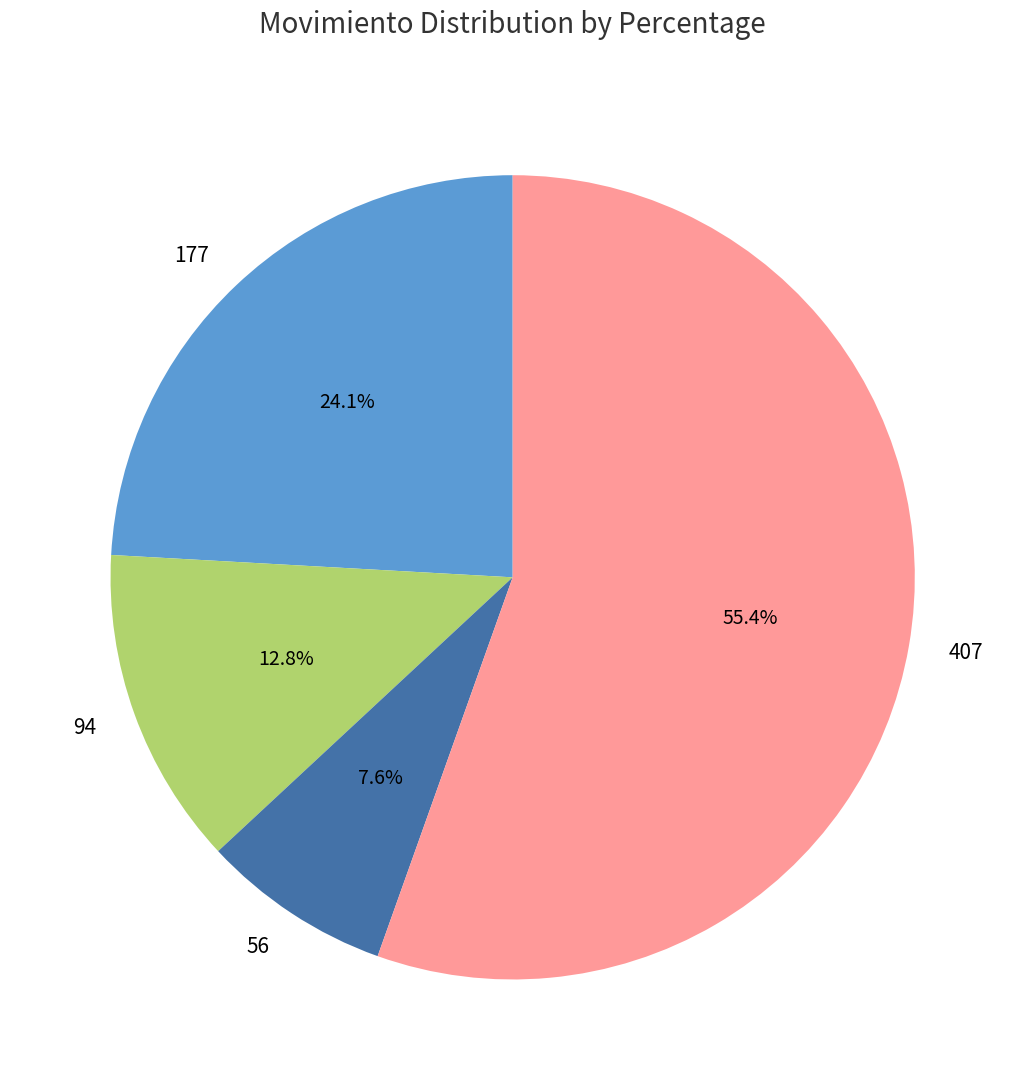

Which category accounts for the majority?

407